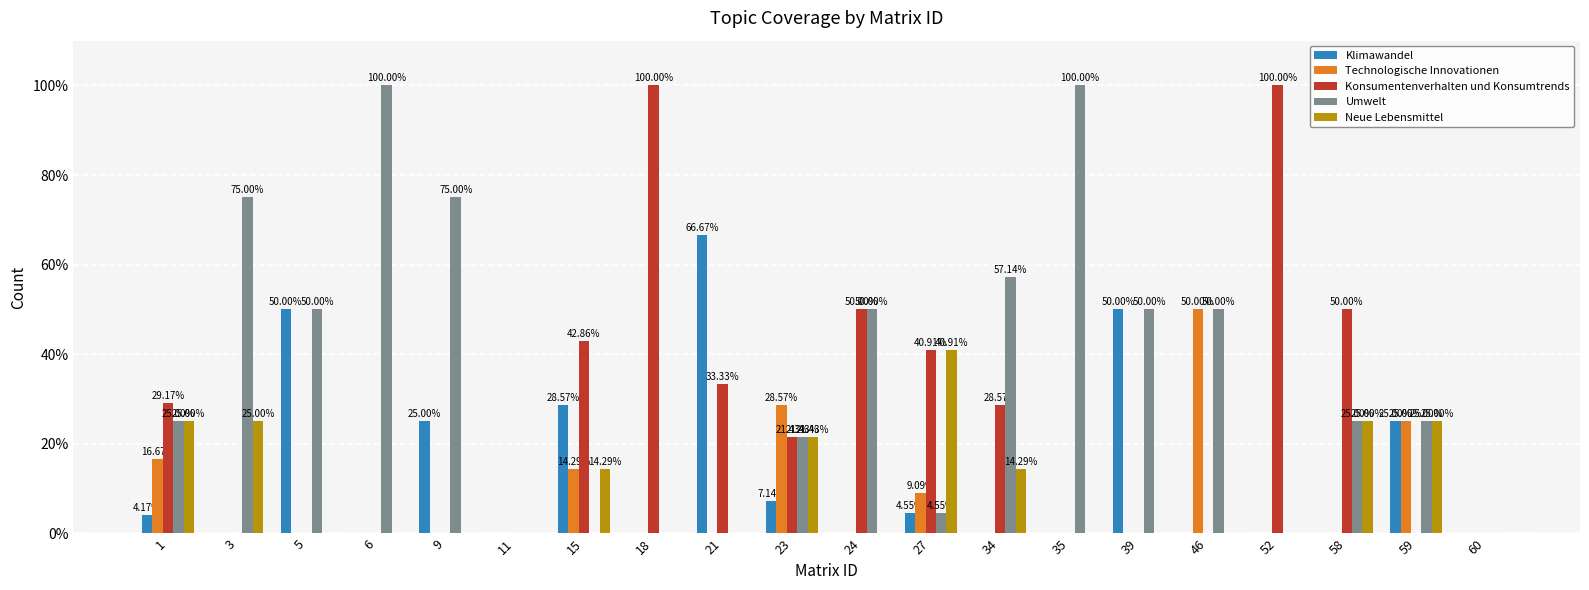

How many groups of bars are there?

20